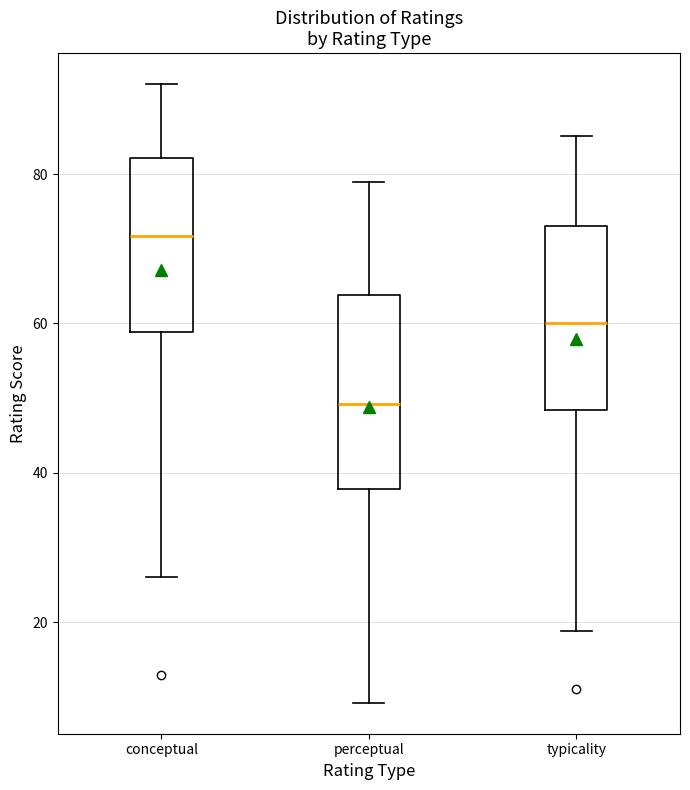

Reading left to right, transcribe this box plot: for each box, give where its median line is, the range the box spans, and where its two whiskers end, as read against the y-axis. The values are not printed on the chart, so give them approximately, as read against the axis.

conceptual: median 72, box 58 to 82, whiskers 26 to 92
perceptual: median 50, box 38 to 64, whiskers 10 to 80
typicality: median 60, box 48 to 74, whiskers 18 to 86